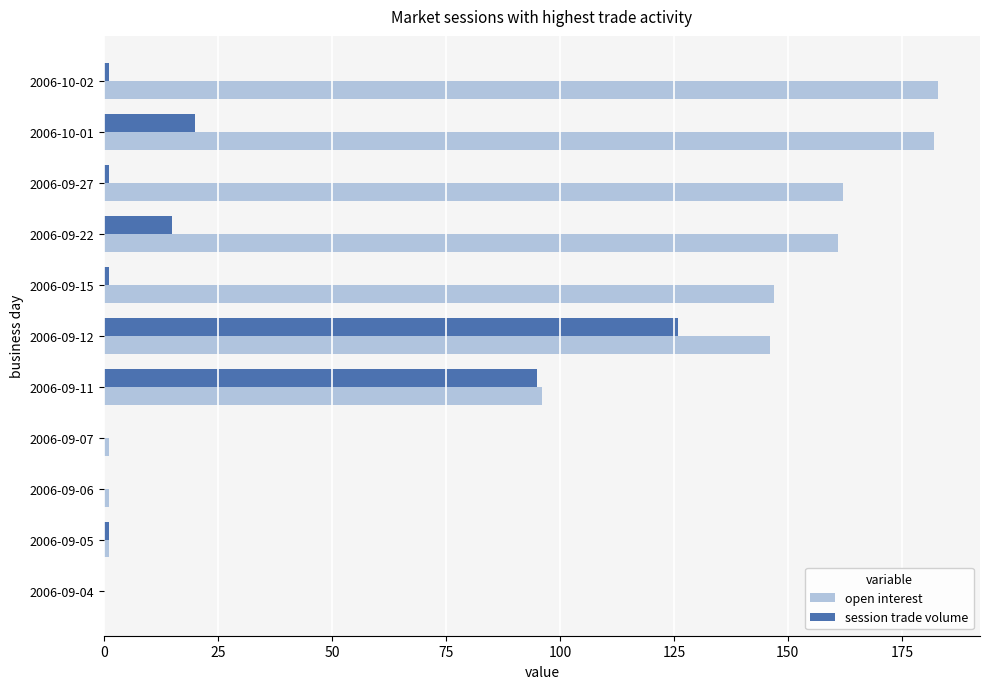

Which series has the largest range (max minus min)?

open interest